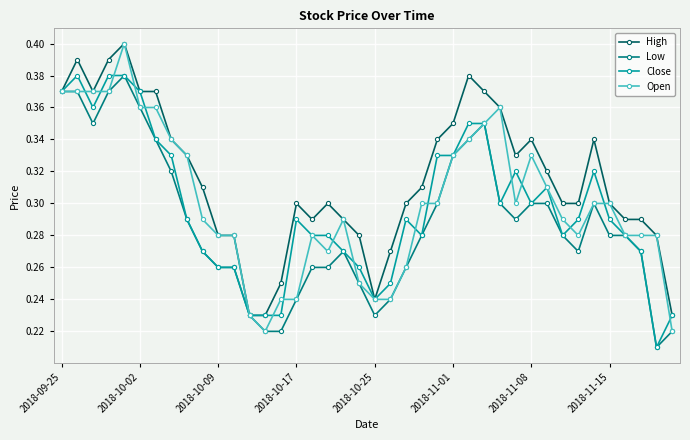

Which series has the largest total across all categories?

High